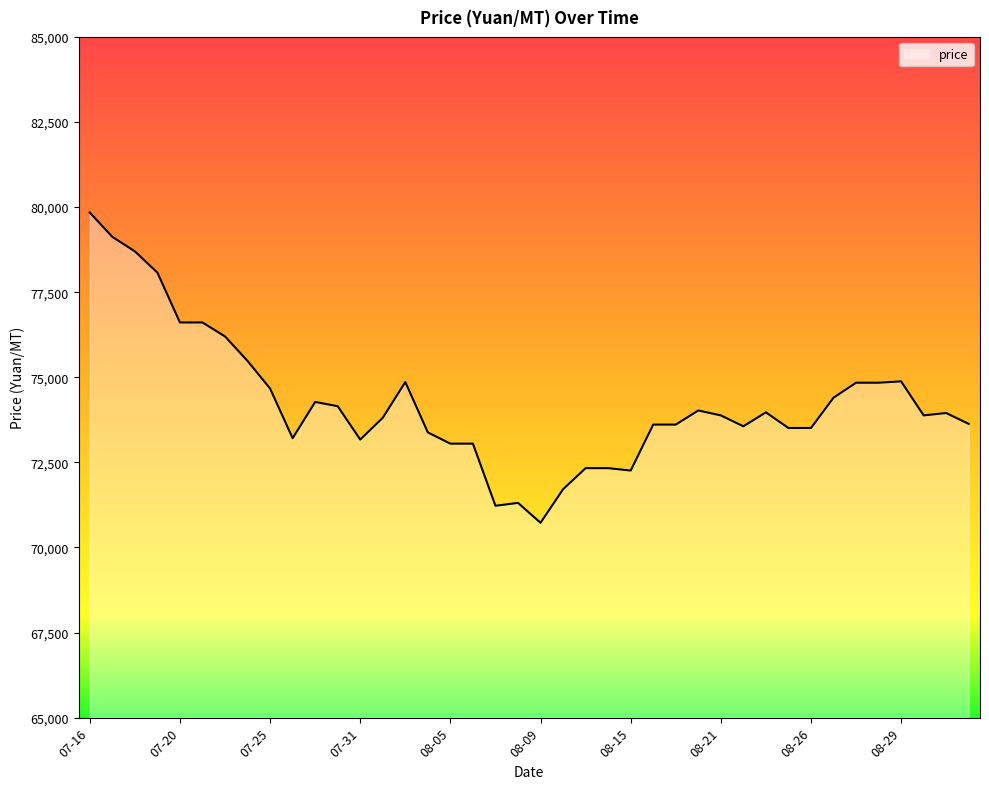

How many lines are shown in the chart?

1